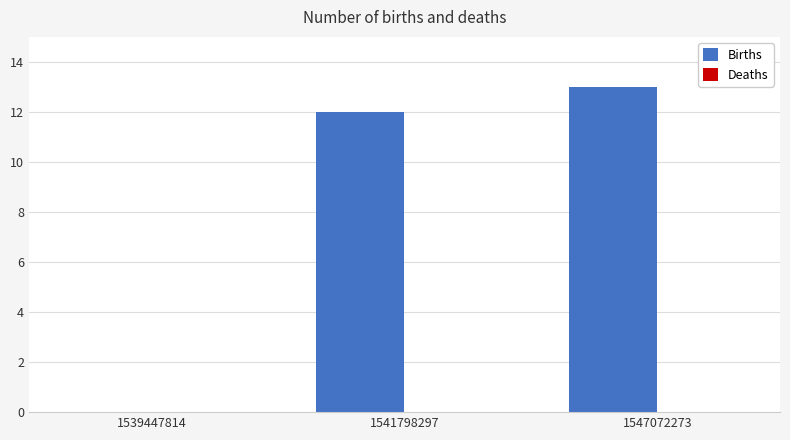

Which has a higher value, 1541798297 or 1539447814?

1541798297